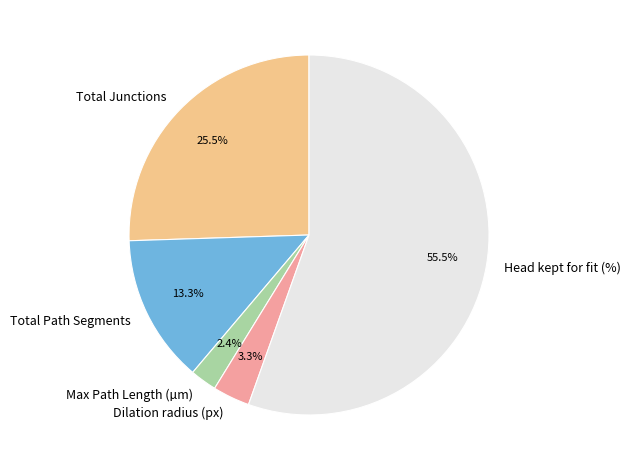

To the nearest percent, what is the average slice percentage?

20%